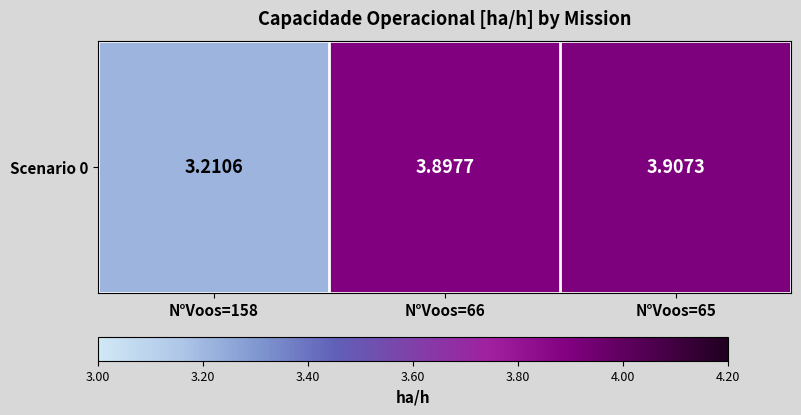

What is the difference between the values at N°Voos=66 and N°Voos=158?

0.7